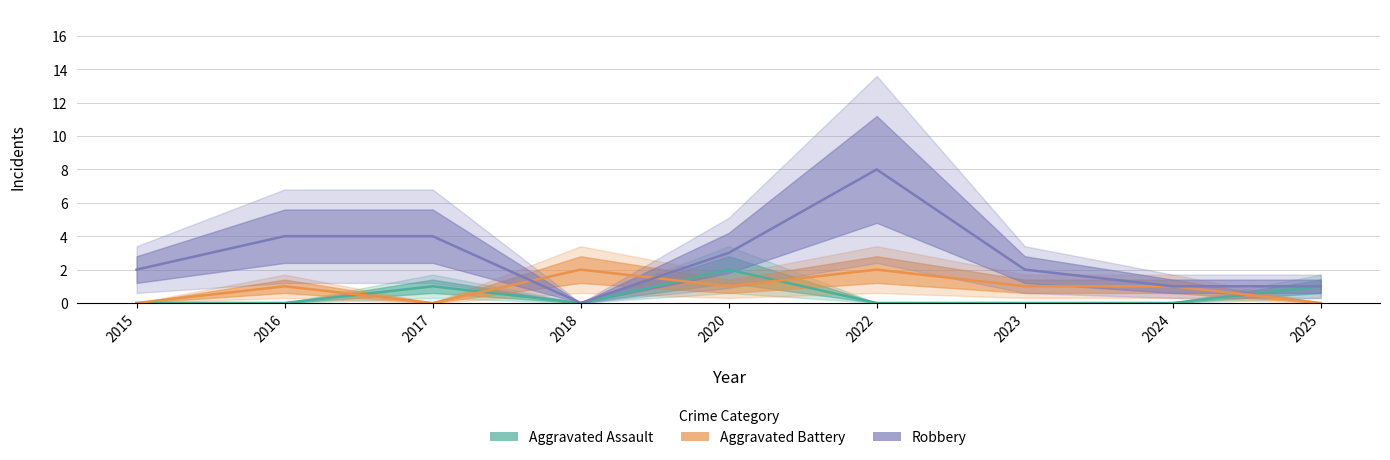

The value of Aggravated Battery at 2015 is -1. True or false?

False